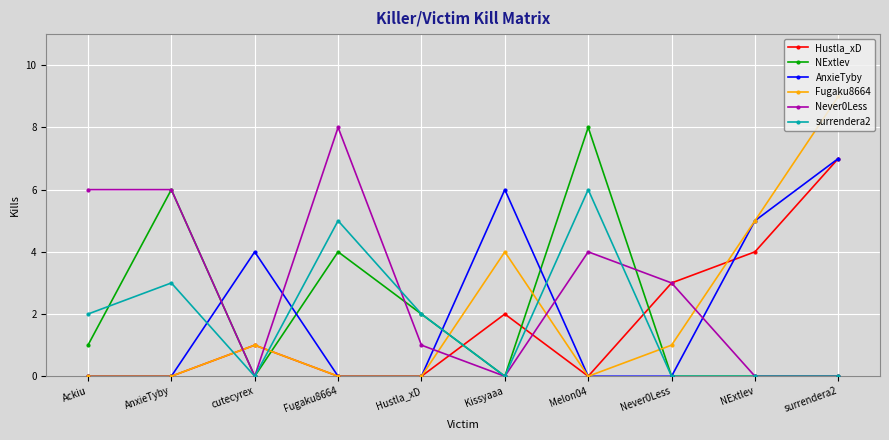

What is the spread (max minus min) of values at Kissyaaa?

6